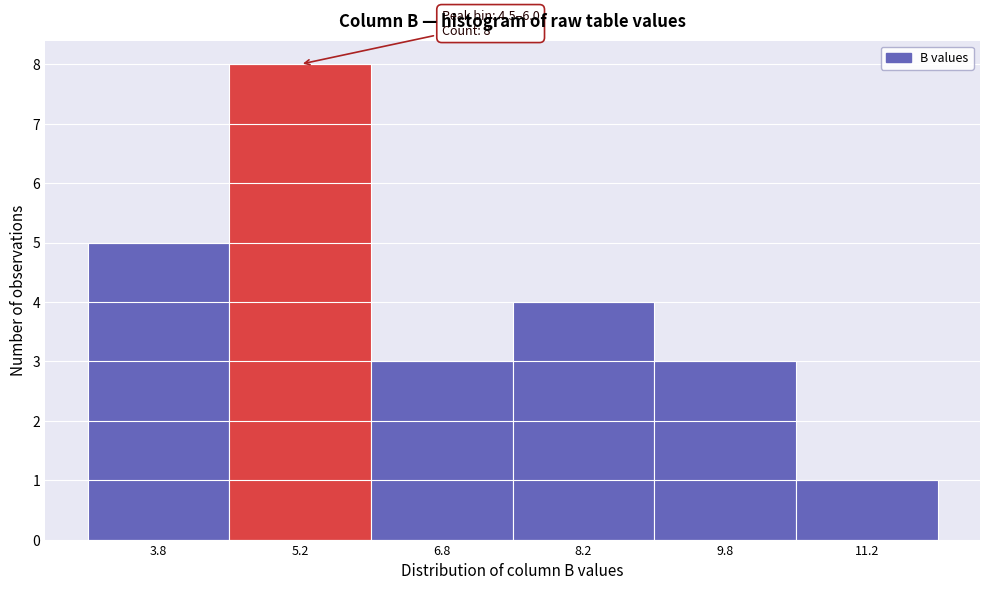

Over which range of the x-axis is the bar tallest?

4.5 to 6.0